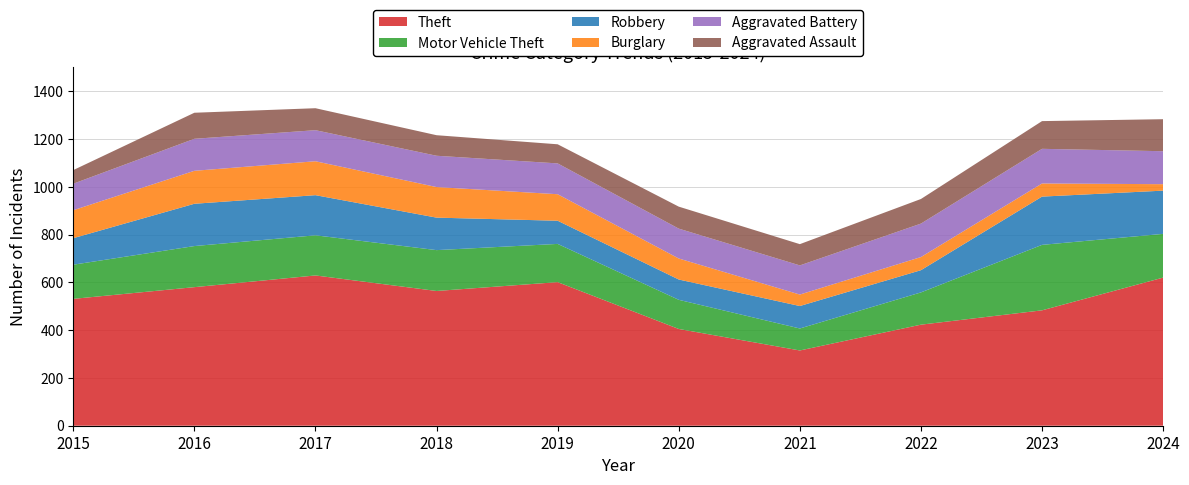

Reading left to right, transcribe all the data shown in this chart.

Theft: 2015=531	2016=580	2017=629	2018=564	2019=601	2020=405	2021=315	2022=423	2023=483	2024=620
Motor Vehicle Theft: 2015=143	2016=172	2017=168	2018=171	2019=160	2020=122	2021=92	2022=135	2023=274	2024=183
Robbery: 2015=111	2016=177	2017=168	2018=136	2019=97	2020=85	2021=94	2022=93	2023=202	2024=181
Burglary: 2015=117	2016=138	2017=142	2018=128	2019=111	2020=88	2021=48	2022=55	2023=55	2024=27
Aggravated Battery: 2015=111	2016=134	2017=130	2018=131	2019=129	2020=125	2021=122	2022=140	2023=145	2024=138
Aggravated Assault: 2015=57	2016=109	2017=92	2018=86	2019=80	2020=92	2021=89	2022=103	2023=116	2024=134